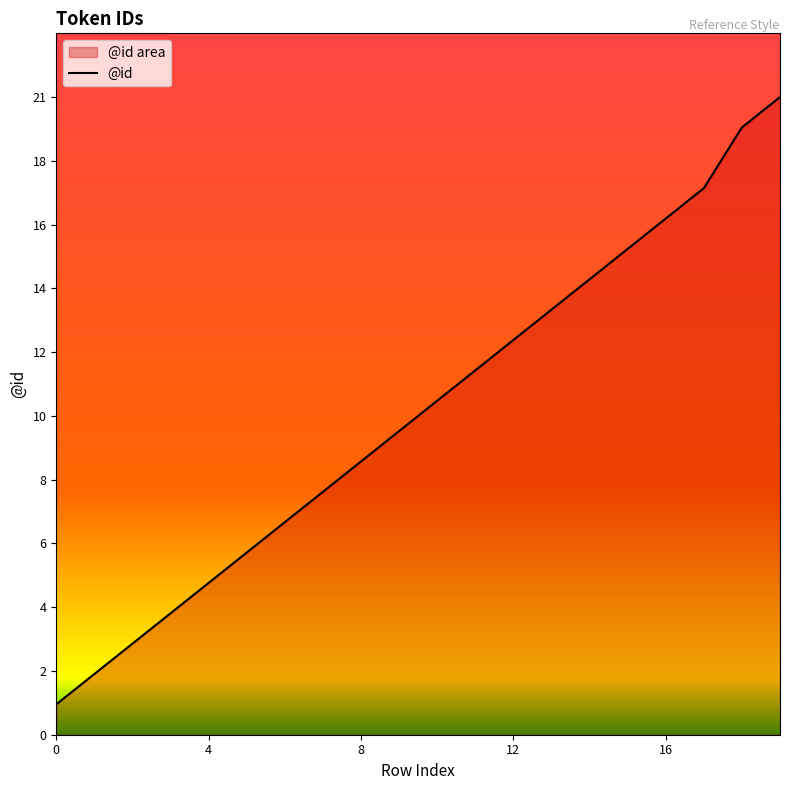

Does the chart display data point markers on the line(s)?

No